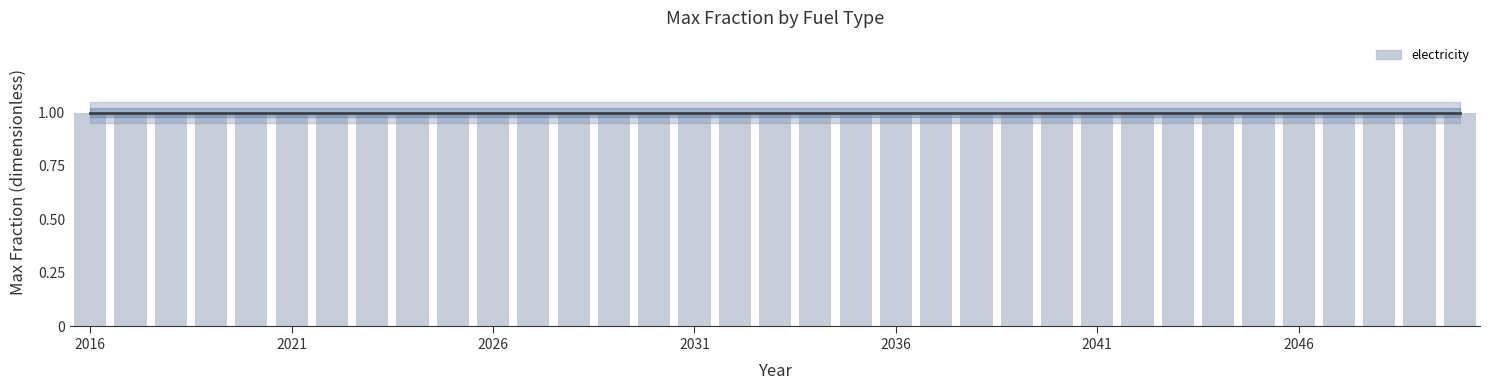

How many groups of bars are there?

35